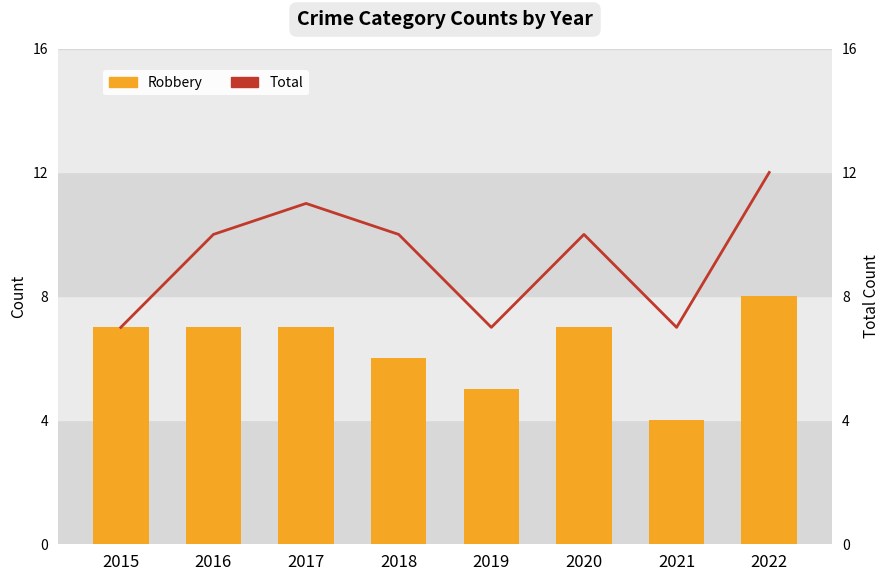

How many groups of bars are there?

8